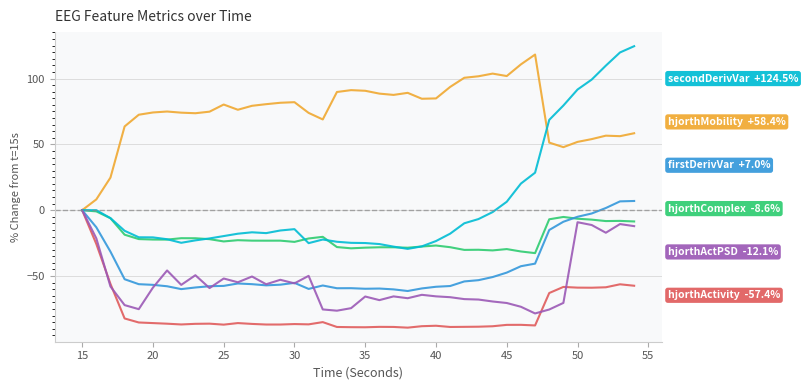

What is the greatest value displayed?

124.5